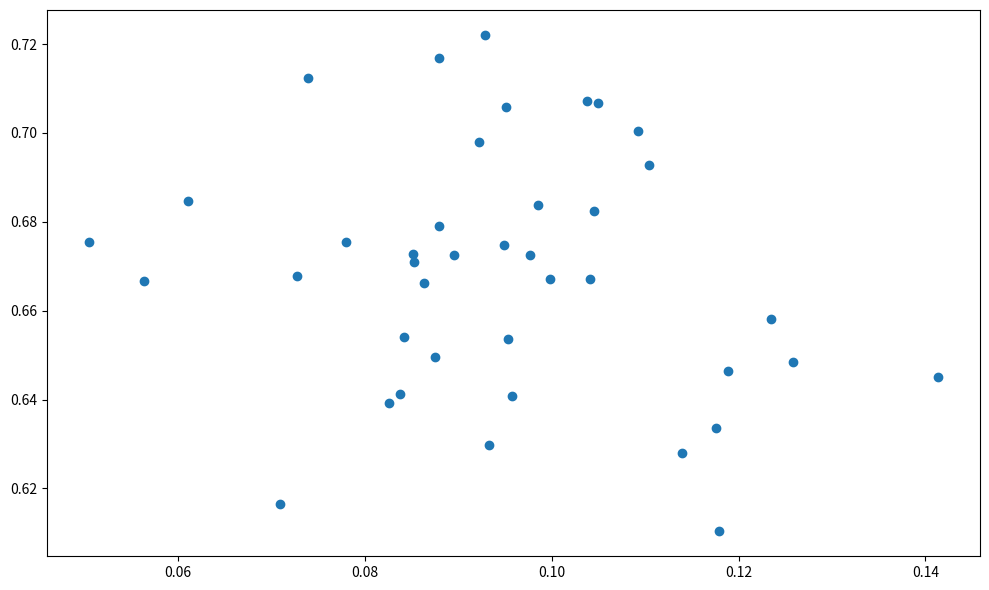

How many points are shown in the scatter plot?

40